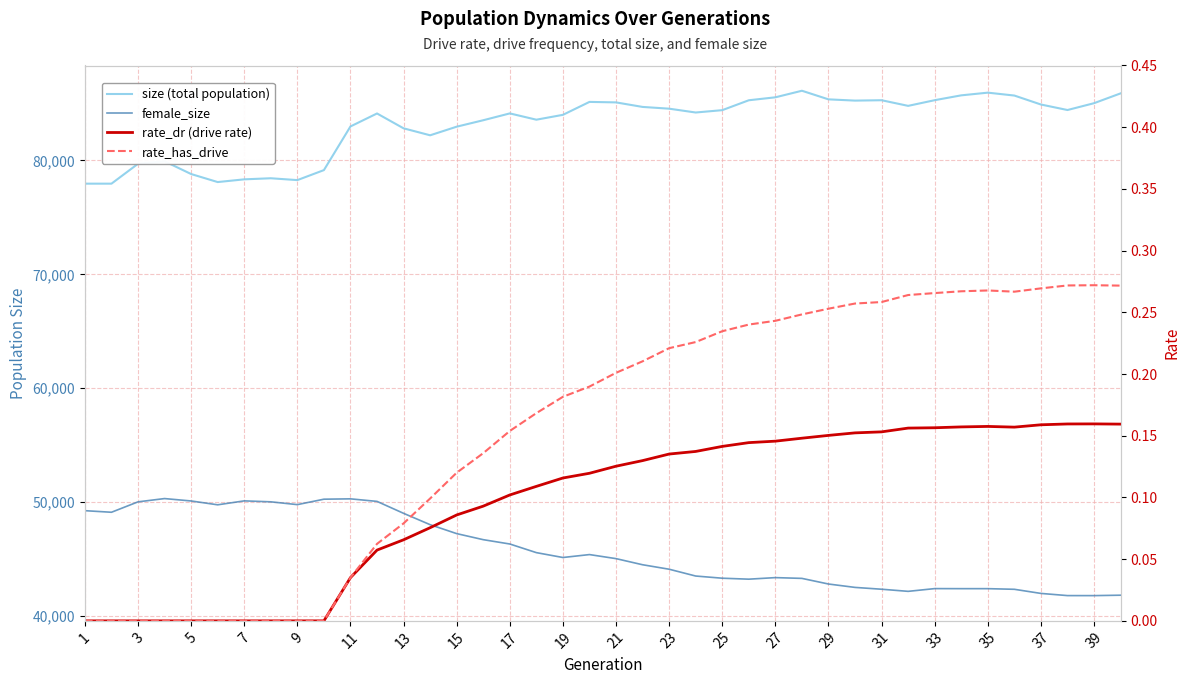

Which has a higher value, 39 or 37?

39